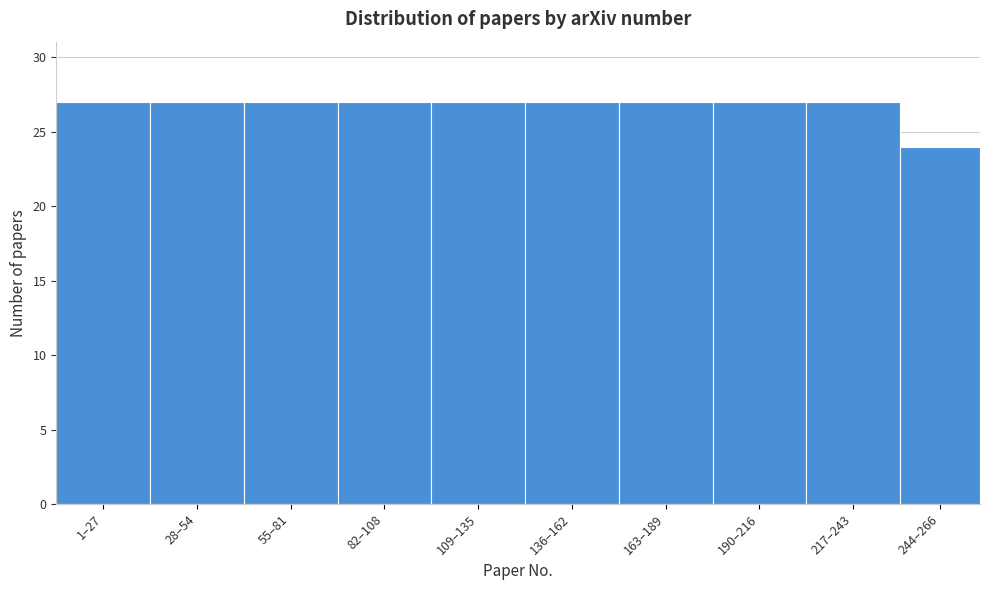

Reading left to right, list all the values displayed in this chart.

27	27	27	27	27	27	27	27	27	24